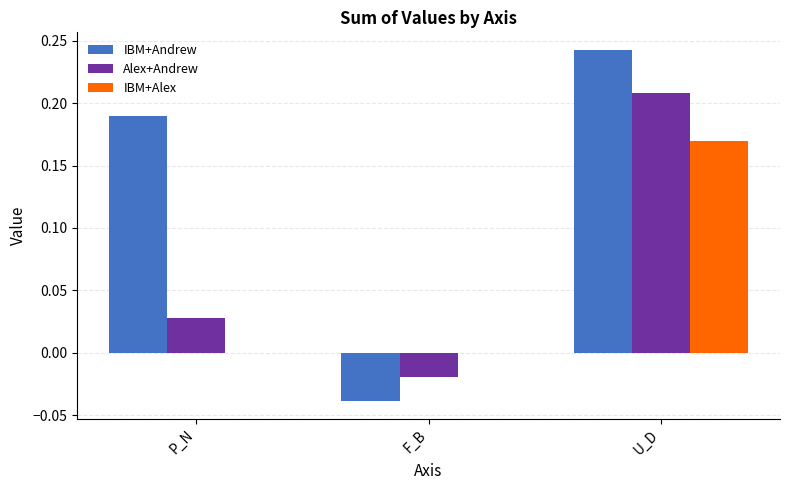

At which category is the sum across all series the highest?

U_D